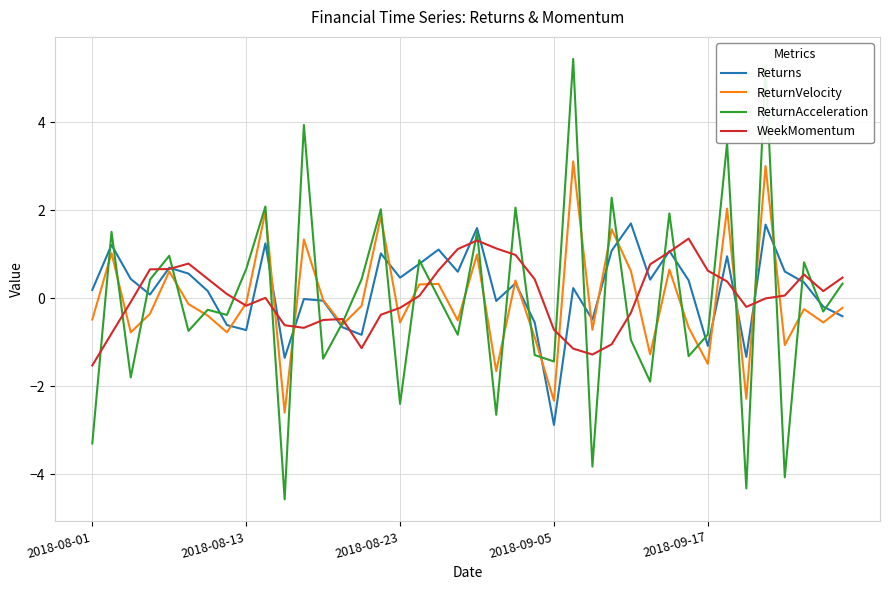

Which series has the largest total across all categories?

Returns